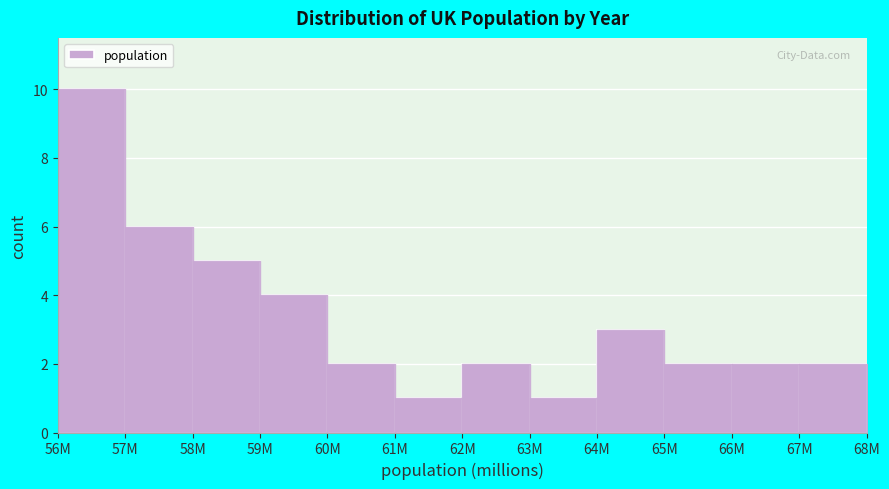

Reading right to left, transcribe all the data shown in this chart.

67M=2	66M=2	65M=2	64M=3	63M=1	62M=2	61M=1	60M=2	59M=4	58M=5	57M=6	56M=10